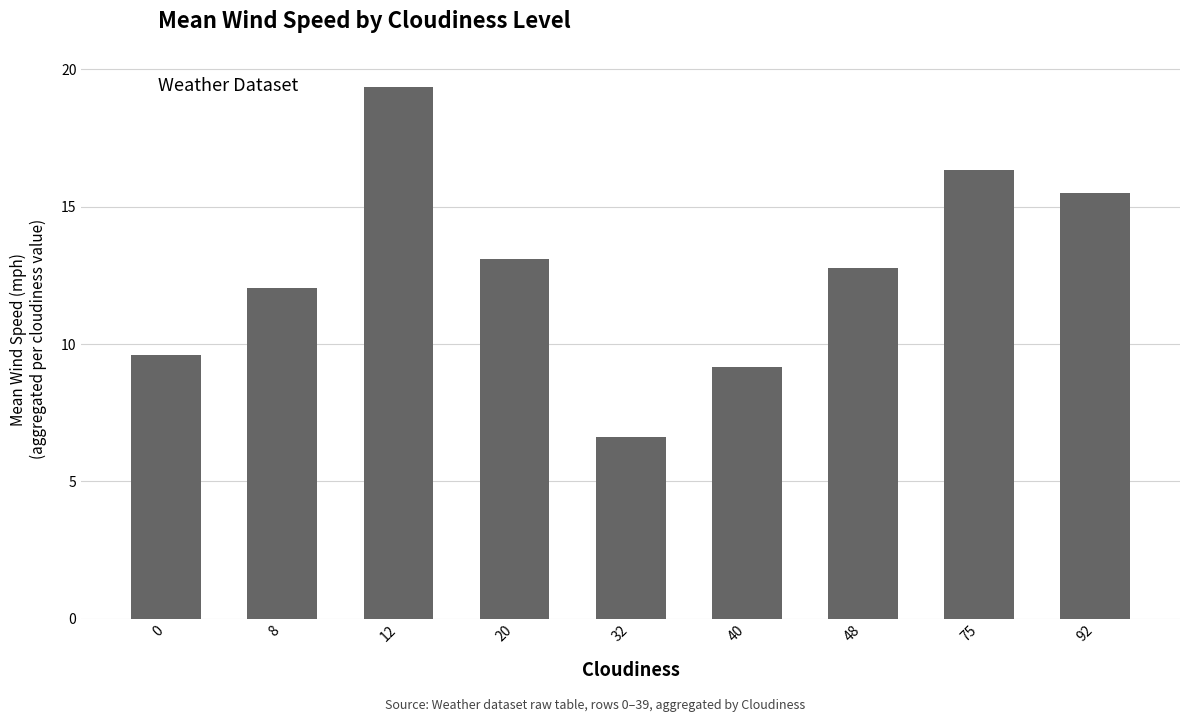

What is the value of the 7th bar from the left?

12.8